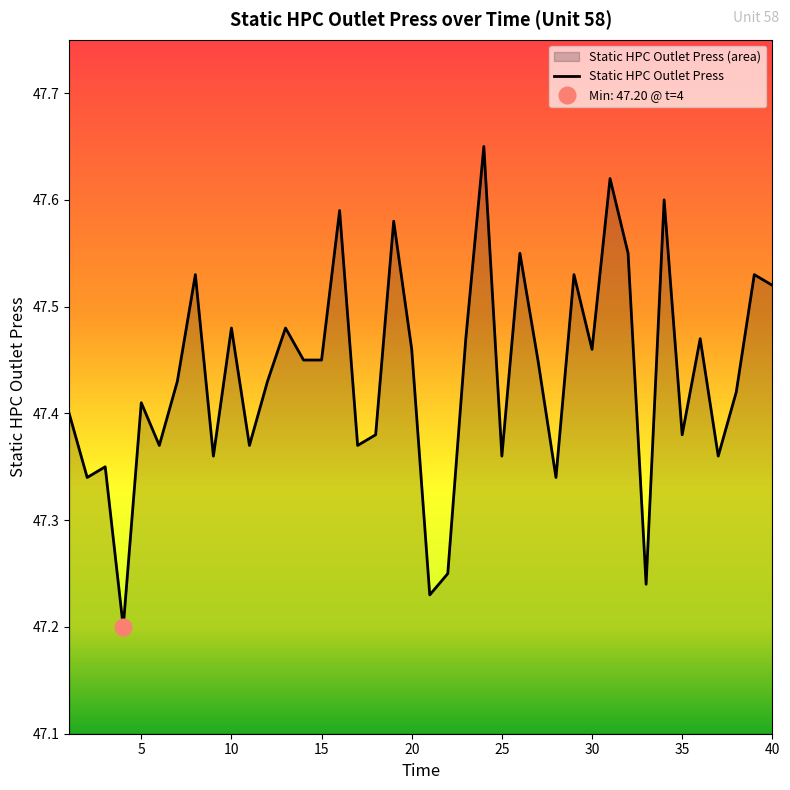

Count the values in the range 47 to 48.

40